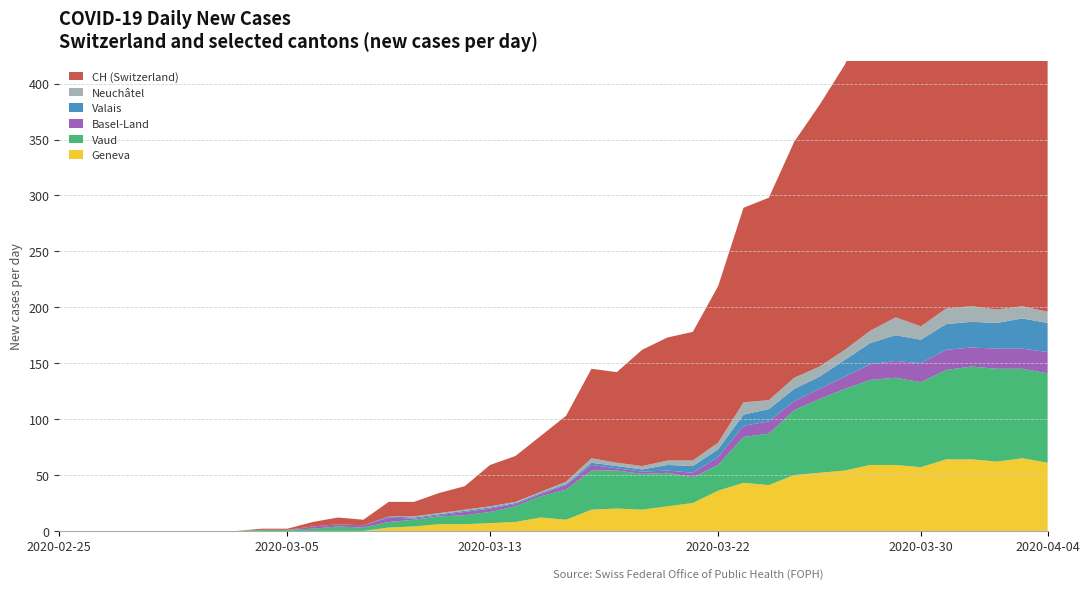

Reading left to right, transcribe all the data shown in this chart.

GE: 2020-02-25=0	2020-02-26=0	2020-02-27=0	2020-02-28=0	2020-02-29=0	2020-03-01=0	2020-03-02=0	2020-03-03=0	2020-03-04=0	2020-03-05=0	2020-03-06=0	2020-03-07=0	2020-03-08=0	2020-03-09=3	2020-03-10=4	2020-03-11=6	2020-03-12=6	2020-03-13=7	2020-03-14=8	2020-03-15=12	2020-03-16=10	2020-03-17=19	2020-03-18=20	2020-03-19=19	2020-03-20=22	2020-03-21=25	2020-03-22=36	2020-03-23=43	2020-03-24=41	2020-03-25=50	2020-03-26=52	2020-03-27=54	2020-03-28=59	2020-03-29=59	2020-03-30=57	2020-03-31=64	2020-04-01=64	2020-04-02=62	2020-04-03=65	2020-04-04=61
VD: 2020-02-25=0	2020-02-26=0	2020-02-27=0	2020-02-28=0	2020-02-29=0	2020-03-01=0	2020-03-02=0	2020-03-03=0	2020-03-04=1	2020-03-05=1	2020-03-06=2	2020-03-07=4	2020-03-08=3	2020-03-09=5	2020-03-10=6	2020-03-11=7	2020-03-12=8	2020-03-13=10	2020-03-14=14	2020-03-15=19	2020-03-16=27	2020-03-17=35	2020-03-18=34	2020-03-19=32	2020-03-20=30	2020-03-21=23	2020-03-22=23	2020-03-23=41	2020-03-24=46	2020-03-25=58	2020-03-26=66	2020-03-27=73	2020-03-28=76	2020-03-29=78	2020-03-30=76	2020-03-31=80	2020-04-01=83	2020-04-02=83	2020-04-03=80	2020-04-04=80
BL: 2020-02-25=0	2020-02-26=0	2020-02-27=0	2020-02-28=0	2020-02-29=0	2020-03-01=0	2020-03-02=0	2020-03-03=0	2020-03-04=0	2020-03-05=0	2020-03-06=2	2020-03-07=2	2020-03-08=2	2020-03-09=4	2020-03-10=1	2020-03-11=1	2020-03-12=3	2020-03-13=3	2020-03-14=2	2020-03-15=2	2020-03-16=4	2020-03-17=5	2020-03-18=2	2020-03-19=2	2020-03-20=2	2020-03-21=4	2020-03-22=7	2020-03-23=10	2020-03-24=11	2020-03-25=8	2020-03-26=9	2020-03-27=11	2020-03-28=14	2020-03-29=15	2020-03-30=17	2020-03-31=18	2020-04-01=17	2020-04-02=18	2020-04-03=18	2020-04-04=19
VS: 2020-02-25=0	2020-02-26=0	2020-02-27=0	2020-02-28=0	2020-02-29=0	2020-03-01=0	2020-03-02=0	2020-03-03=0	2020-03-04=0	2020-03-05=0	2020-03-06=0	2020-03-07=0	2020-03-08=0	2020-03-09=1	2020-03-10=1	2020-03-11=1	2020-03-12=1	2020-03-13=1	2020-03-14=1	2020-03-15=1	2020-03-16=1	2020-03-17=2	2020-03-18=2	2020-03-19=2	2020-03-20=5	2020-03-21=6	2020-03-22=7	2020-03-23=10	2020-03-24=11	2020-03-25=11	2020-03-26=11	2020-03-27=15	2020-03-28=19	2020-03-29=23	2020-03-30=21	2020-03-31=23	2020-04-01=23	2020-04-02=23	2020-04-03=27	2020-04-04=26
NE: 2020-02-25=0	2020-02-26=0	2020-02-27=0	2020-02-28=0	2020-02-29=0	2020-03-01=0	2020-03-02=0	2020-03-03=0	2020-03-04=0	2020-03-05=0	2020-03-06=0	2020-03-07=0	2020-03-08=0	2020-03-09=0	2020-03-10=1	2020-03-11=1	2020-03-12=1	2020-03-13=1	2020-03-14=1	2020-03-15=1	2020-03-16=2	2020-03-17=4	2020-03-18=3	2020-03-19=3	2020-03-20=4	2020-03-21=5	2020-03-22=6	2020-03-23=11	2020-03-24=8	2020-03-25=10	2020-03-26=9	2020-03-27=9	2020-03-28=11	2020-03-29=16	2020-03-30=12	2020-03-31=14	2020-04-01=14	2020-04-02=12	2020-04-03=11	2020-04-04=10
CH: 2020-02-25=0	2020-02-26=0	2020-02-27=0	2020-02-28=0	2020-02-29=0	2020-03-01=0	2020-03-02=0	2020-03-03=0	2020-03-04=1	2020-03-05=1	2020-03-06=4	2020-03-07=6	2020-03-08=5	2020-03-09=13	2020-03-10=13	2020-03-11=18	2020-03-12=21	2020-03-13=37	2020-03-14=41	2020-03-15=50	2020-03-16=59	2020-03-17=80	2020-03-18=81	2020-03-19=104	2020-03-20=110	2020-03-21=115	2020-03-22=140	2020-03-23=174	2020-03-24=181	2020-03-25=211	2020-03-26=234	2020-03-27=255	2020-03-28=288	2020-03-29=302	2020-03-30=337	2020-03-31=360	2020-04-01=386	2020-04-02=393	2020-04-03=401	2020-04-04=398